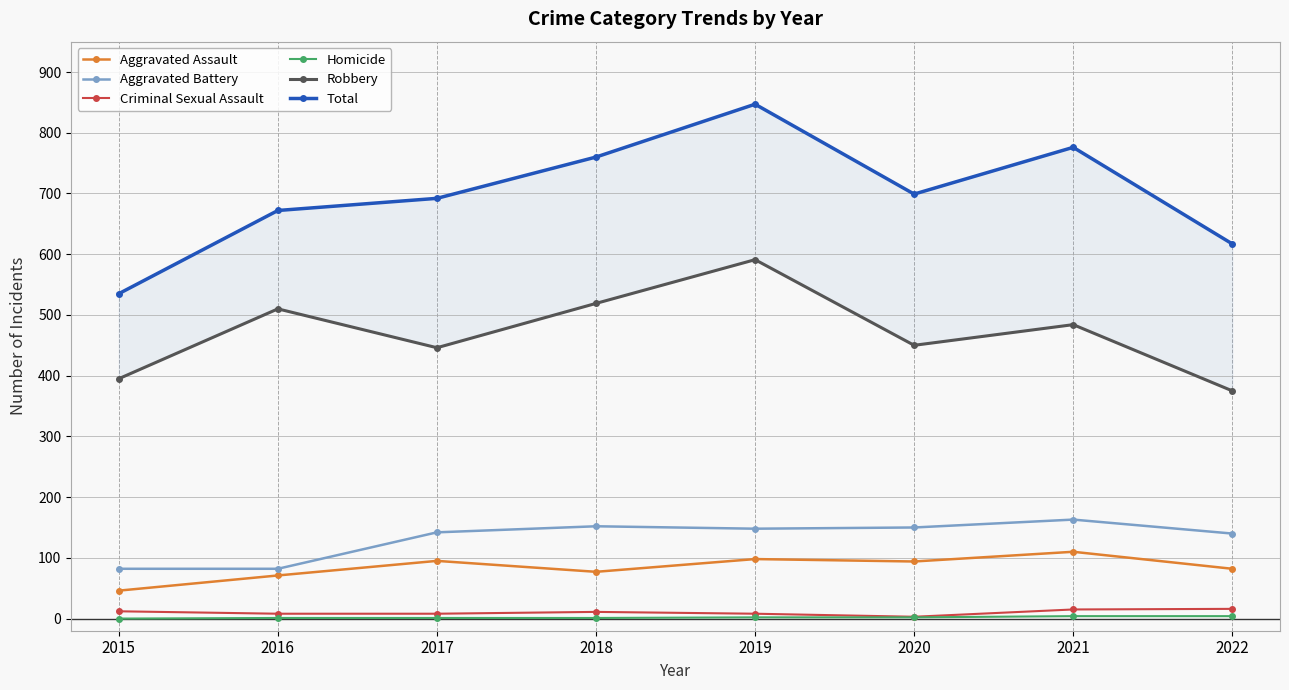

What is the approximate value of Criminal Sexual Assault at 2015?

12